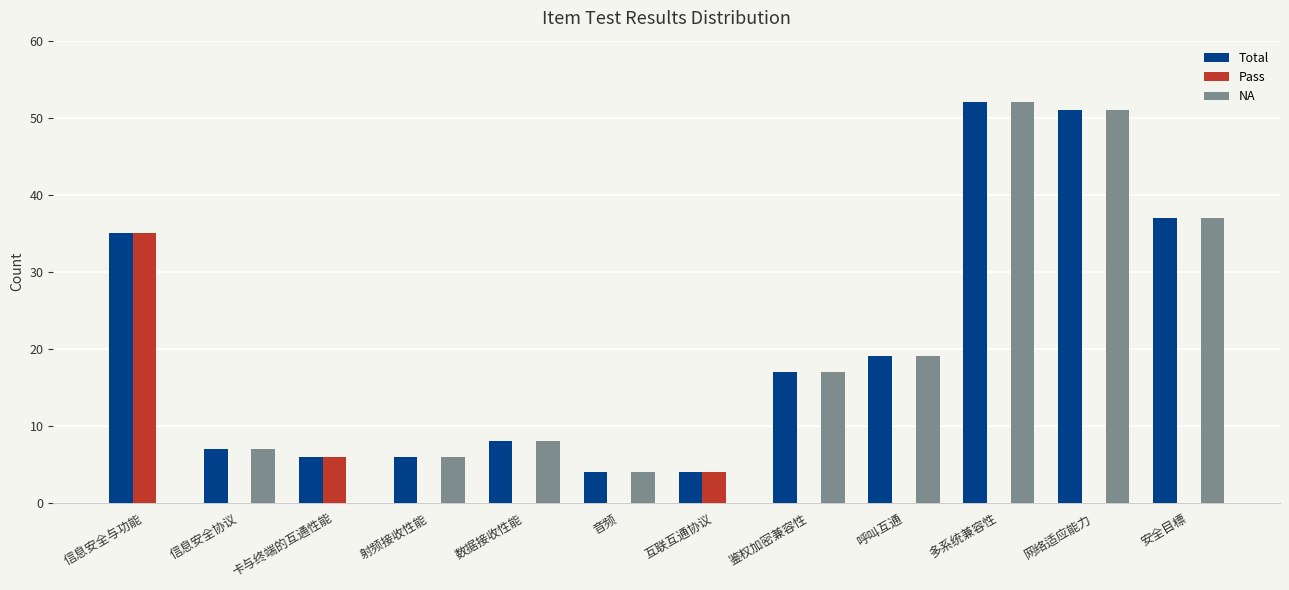

How many distinct data groups are displayed?

3